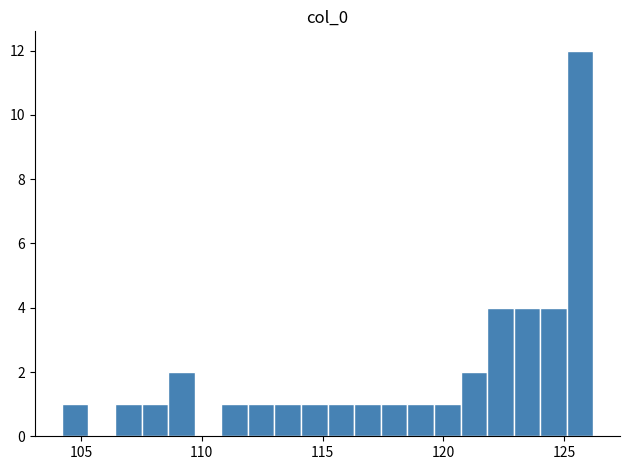

Around what value on the x-axis is the tallest bar? Give the approximate position of its centre, as read against the axis.

125.5